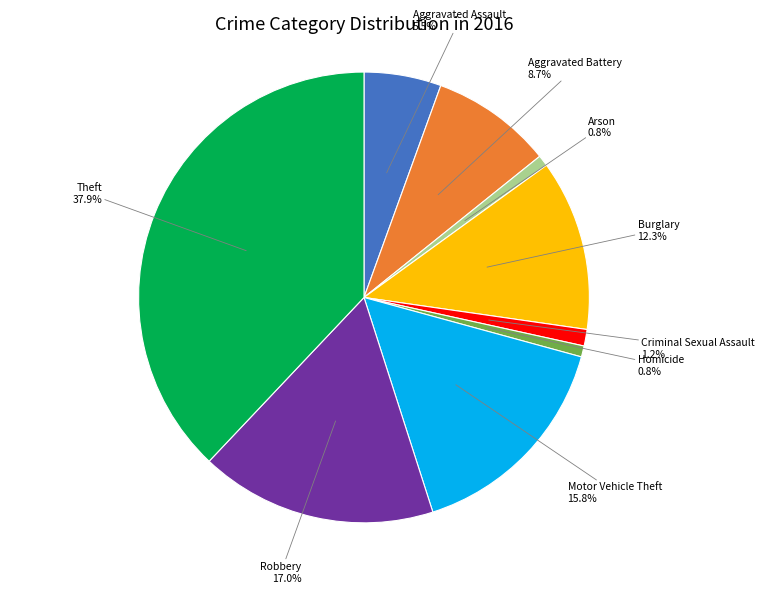

What is the largest slice in the pie chart?

Theft